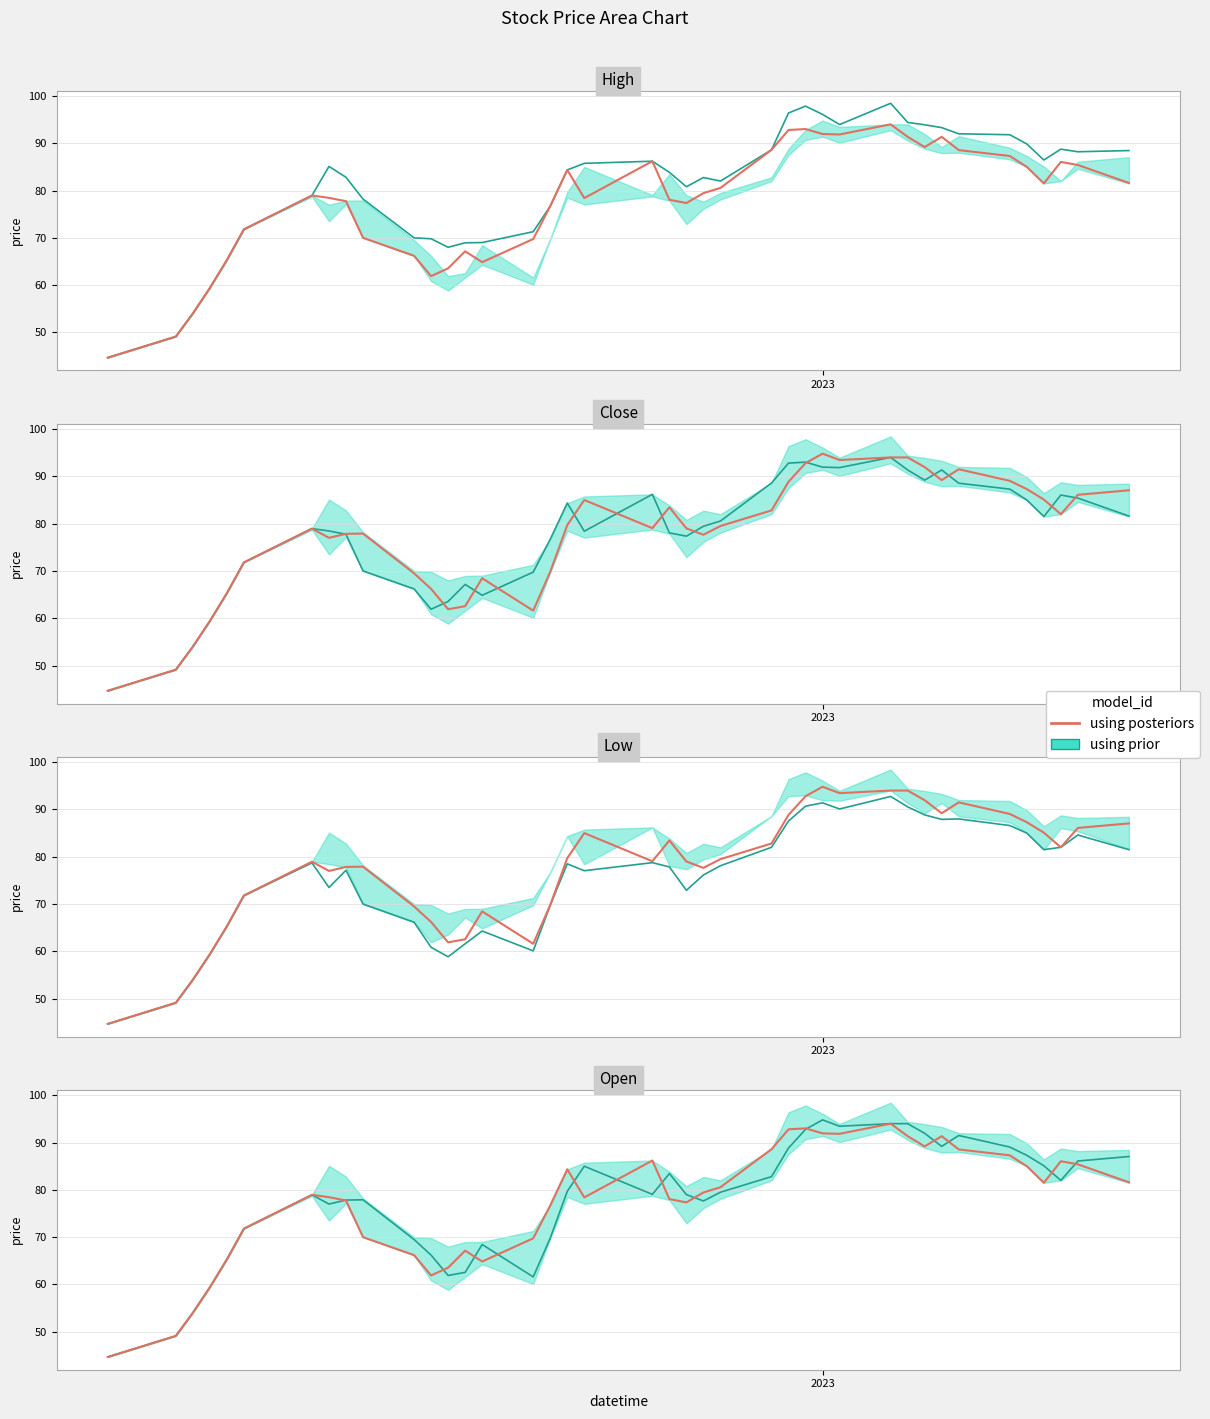

True or false: the data shows 158.0 at 33.

False